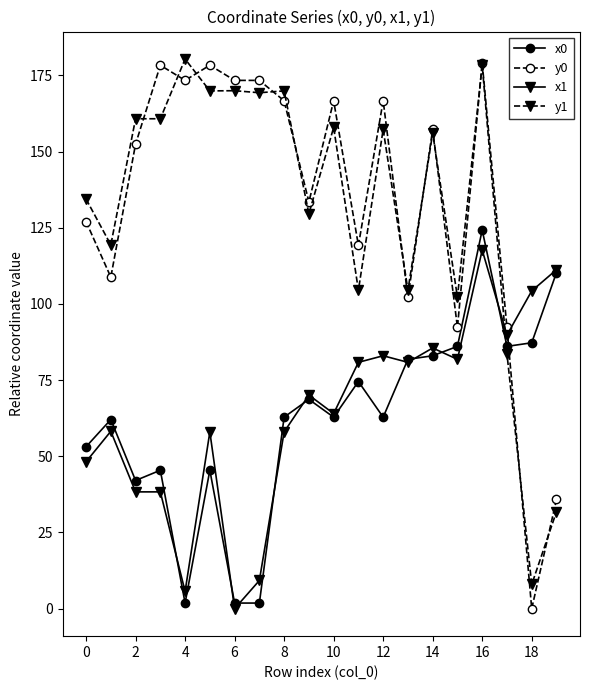

Which series has the widest spread of values?

y0